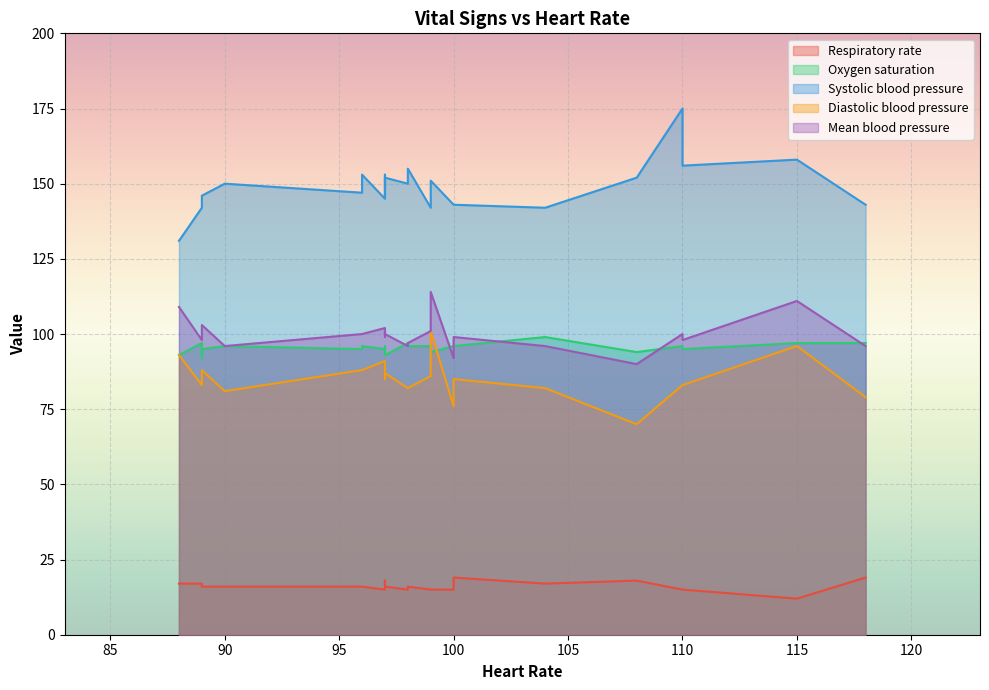

Between 96 and 100, which series saw the biggest shift?

Diastolic blood pressure